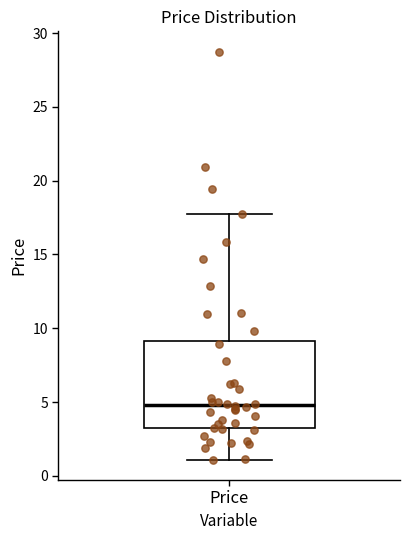

Transcribe this box plot: give where the median line is, the range the box spans, and where the two whiskers end, as read against the y-axis. The values are not printed on the chart, so give them approximately, as read against the axis.

median 5.0, box 3.0 to 9.0, whiskers 1.0 to 17.5